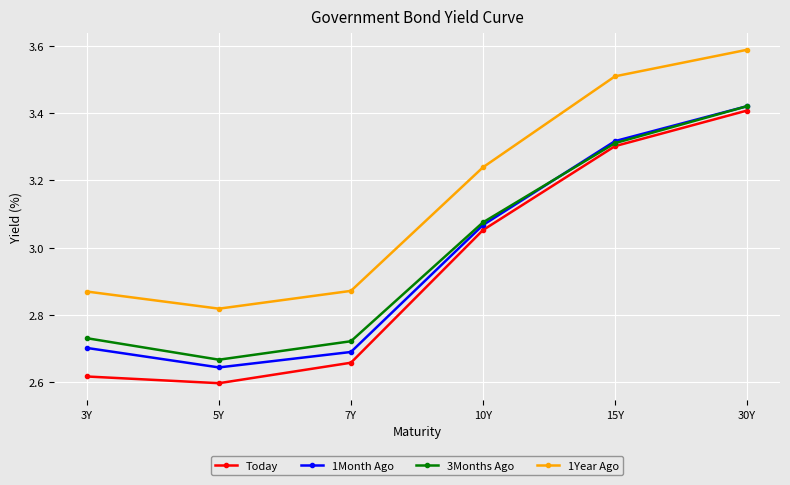

Is the value of 3Months Ago at 5Y greater than the value of 1Month Ago at 7Y?

No